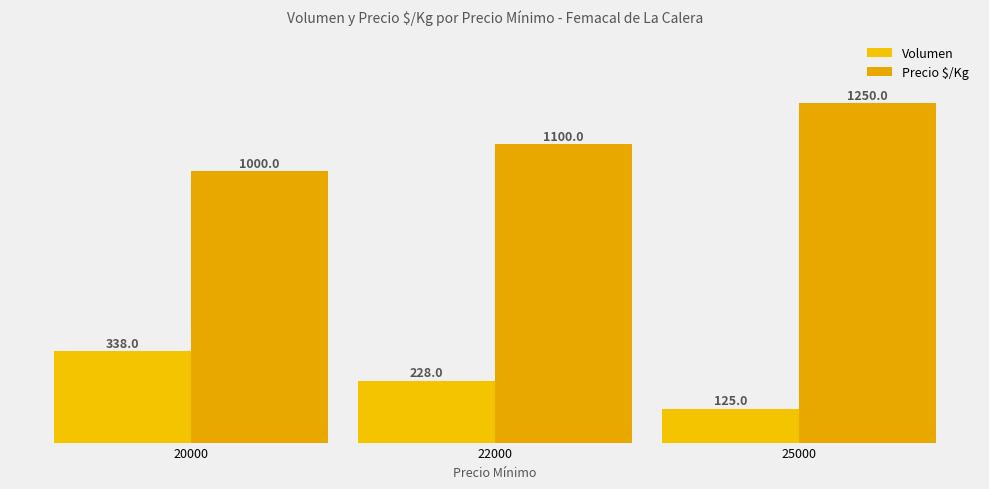

How many groups of bars are there?

3